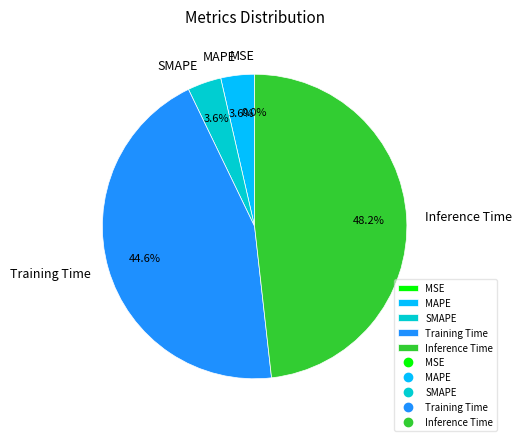

What percentage is the MAPE slice, to the nearest percent?

4%